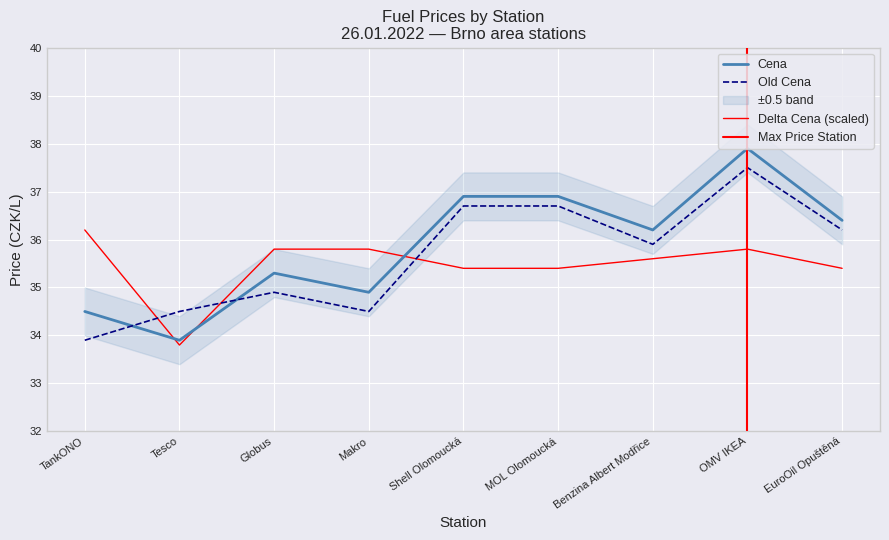

Reading left to right, transcribe all the data shown in this chart.

Cena: 34.5	33.9	35.3	34.9	36.9	36.9	36.2	37.9	36.4
Old Cena: 33.9	34.5	34.9	34.5	36.7	36.7	35.9	37.5	36.2
Delta Cena: 36.2	33.8	35.8	35.8	35.4	35.4	35.6	35.8	35.4